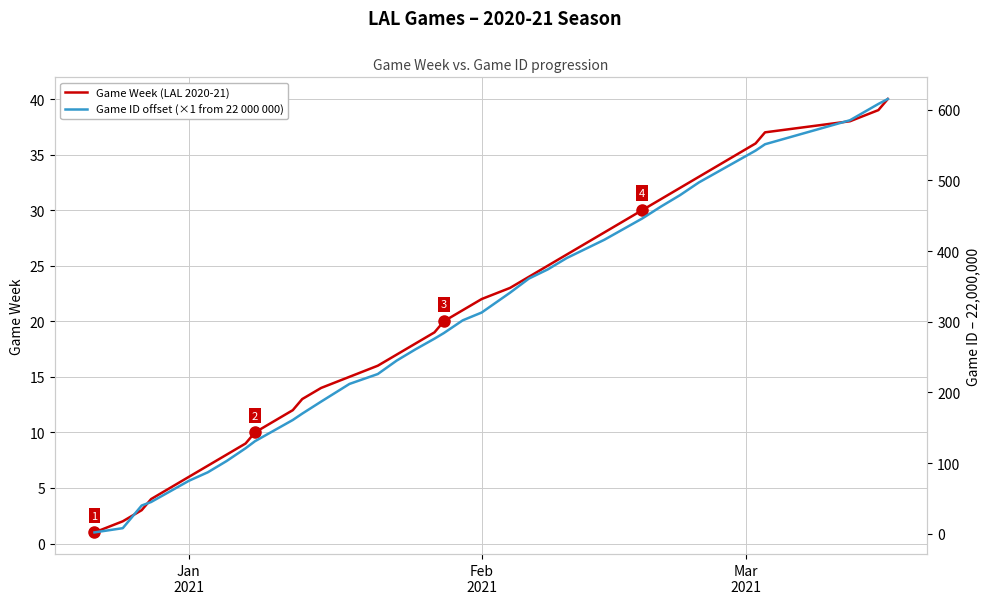

Reading right to left, list all the values displayed in this chart.

Game Week (LAL 2020-21): 40	39	38	37	36	35	34	33	32	31	30	29	28	27	26	25	24	23	22	21	20	19	18	17	16	15	14	13	12	11	10	9	8	7	6	5	4	3	2	1
Game ID offset (×1 from 22 000 000): 615	608	585	551	542	527	512	497	479	463	446	431	416	403	390	374	361	341	313	302	284	276	261	245	226	212	187	170	161	146	131	121	103	87	75	60	45	40	8	2